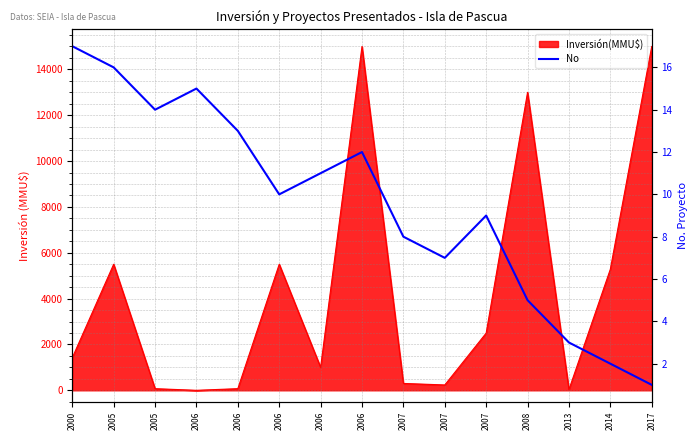

Reading right to left, what are all the values shown in this chart?

1	2	3	5	9	7	8	12	11	10	13	15	14	16	17